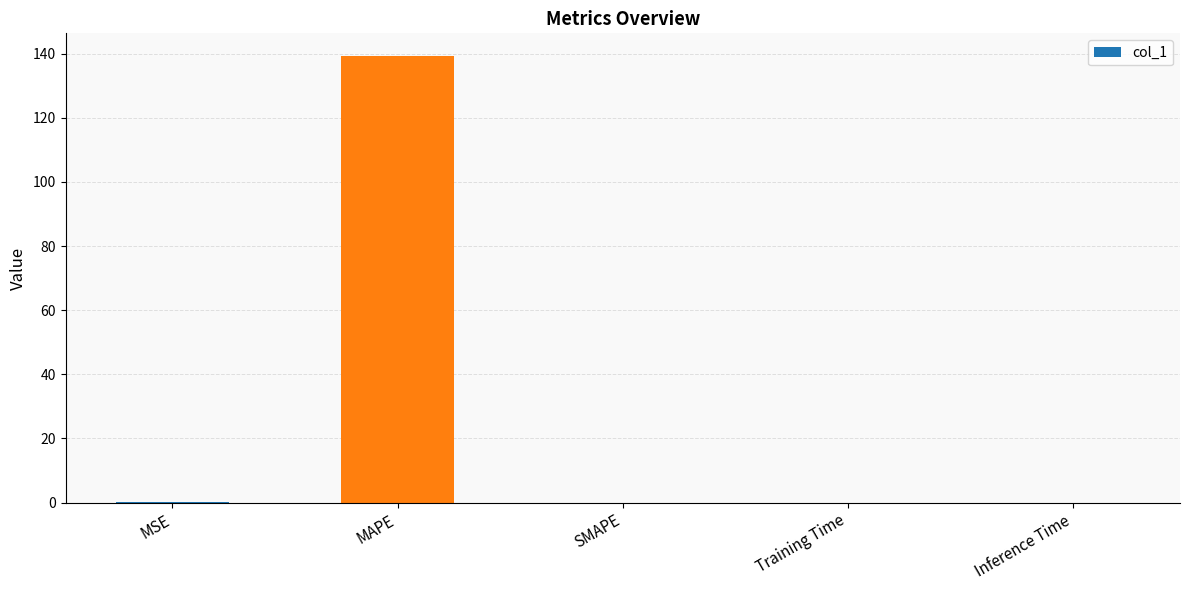

The value at SMAPE is 0.0. True or false?

True